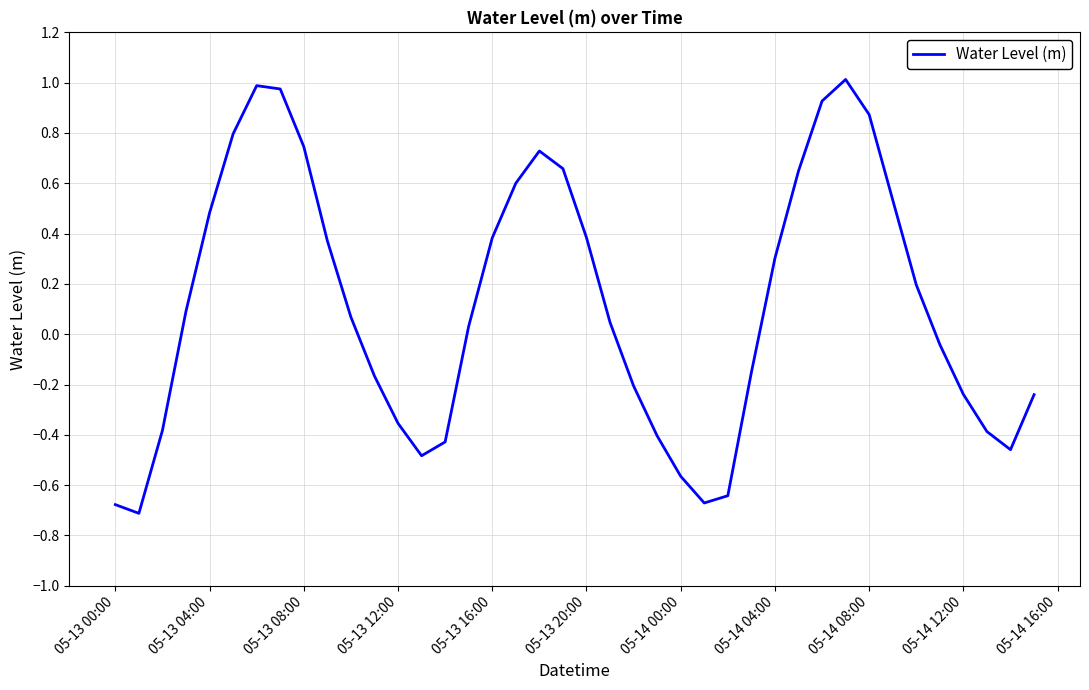

What is the difference between the maximum and minimum values?

1.7